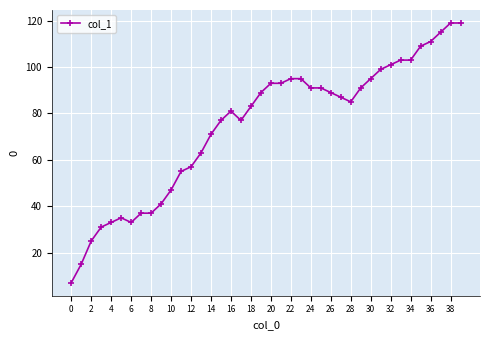

What is the maximum value shown in the chart?

119